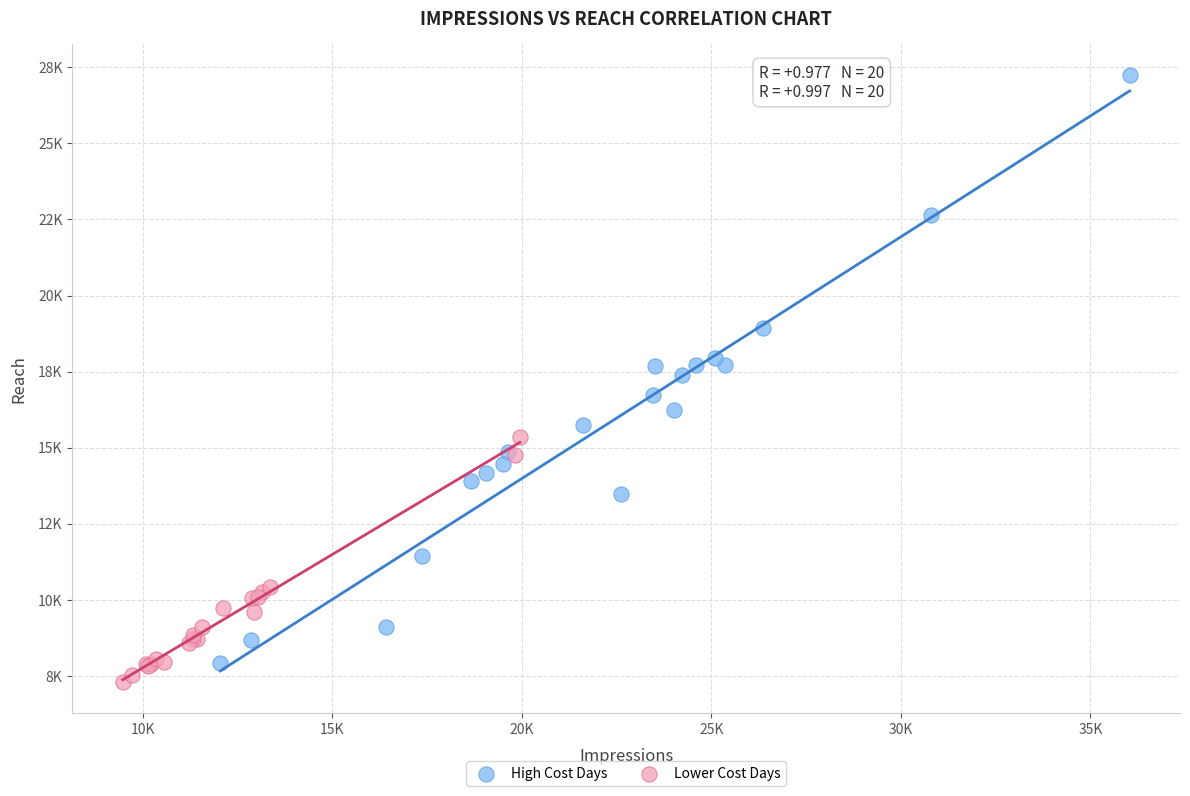

What are all the series names shown in the legend?

High Cost Days, Lower Cost Days